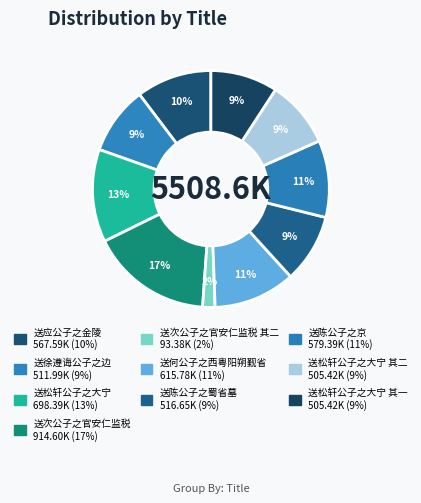

How many segments does this pie chart have?

10